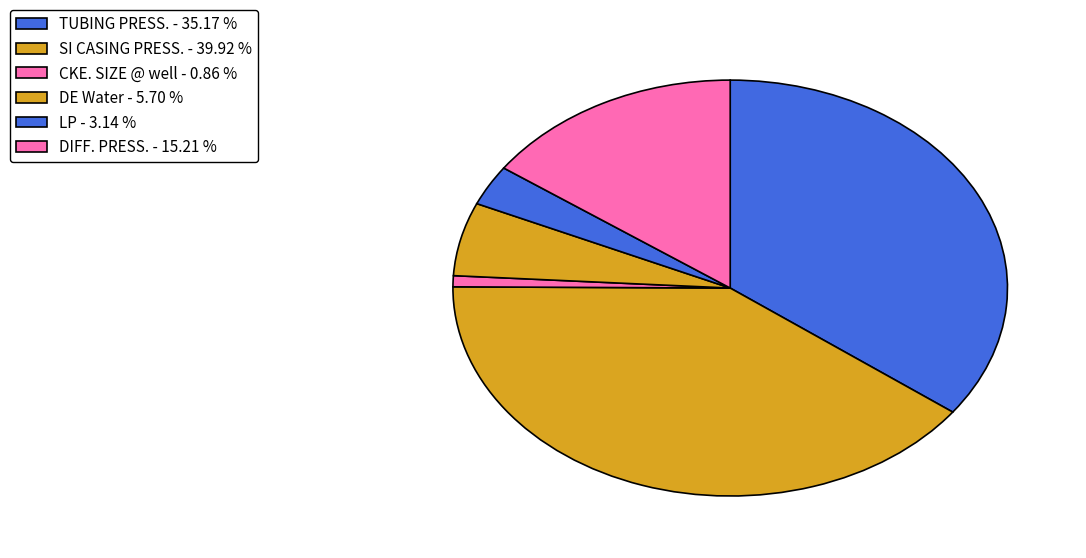

Count the number of slices in the pie.

6